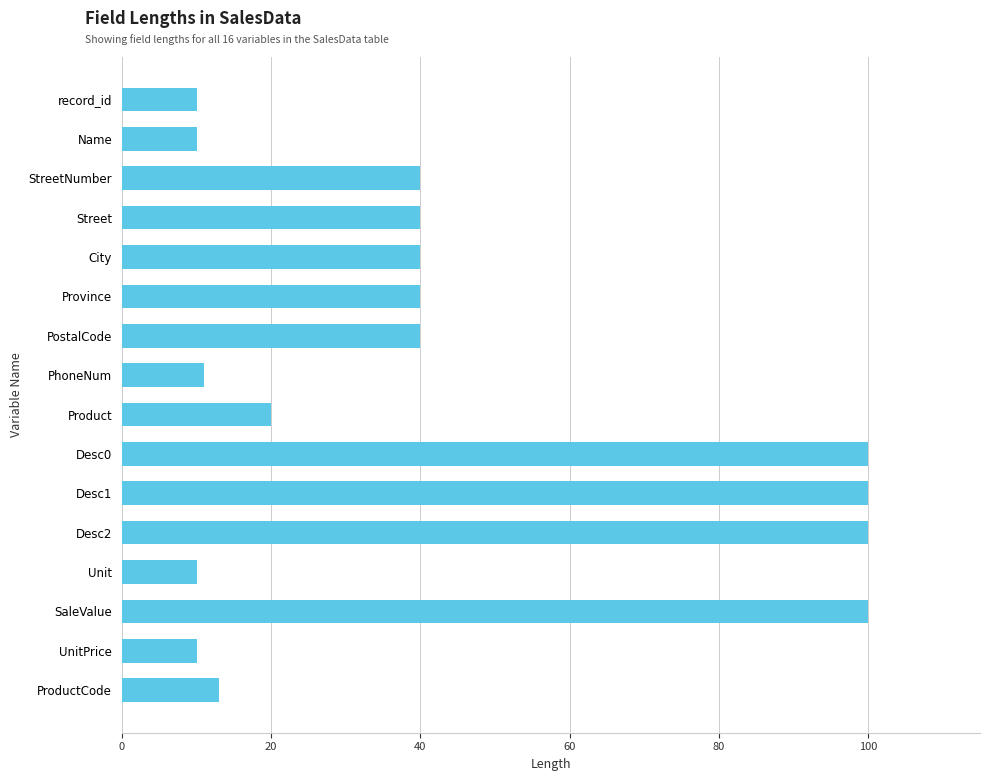

What is the minimum value shown in the chart?

10